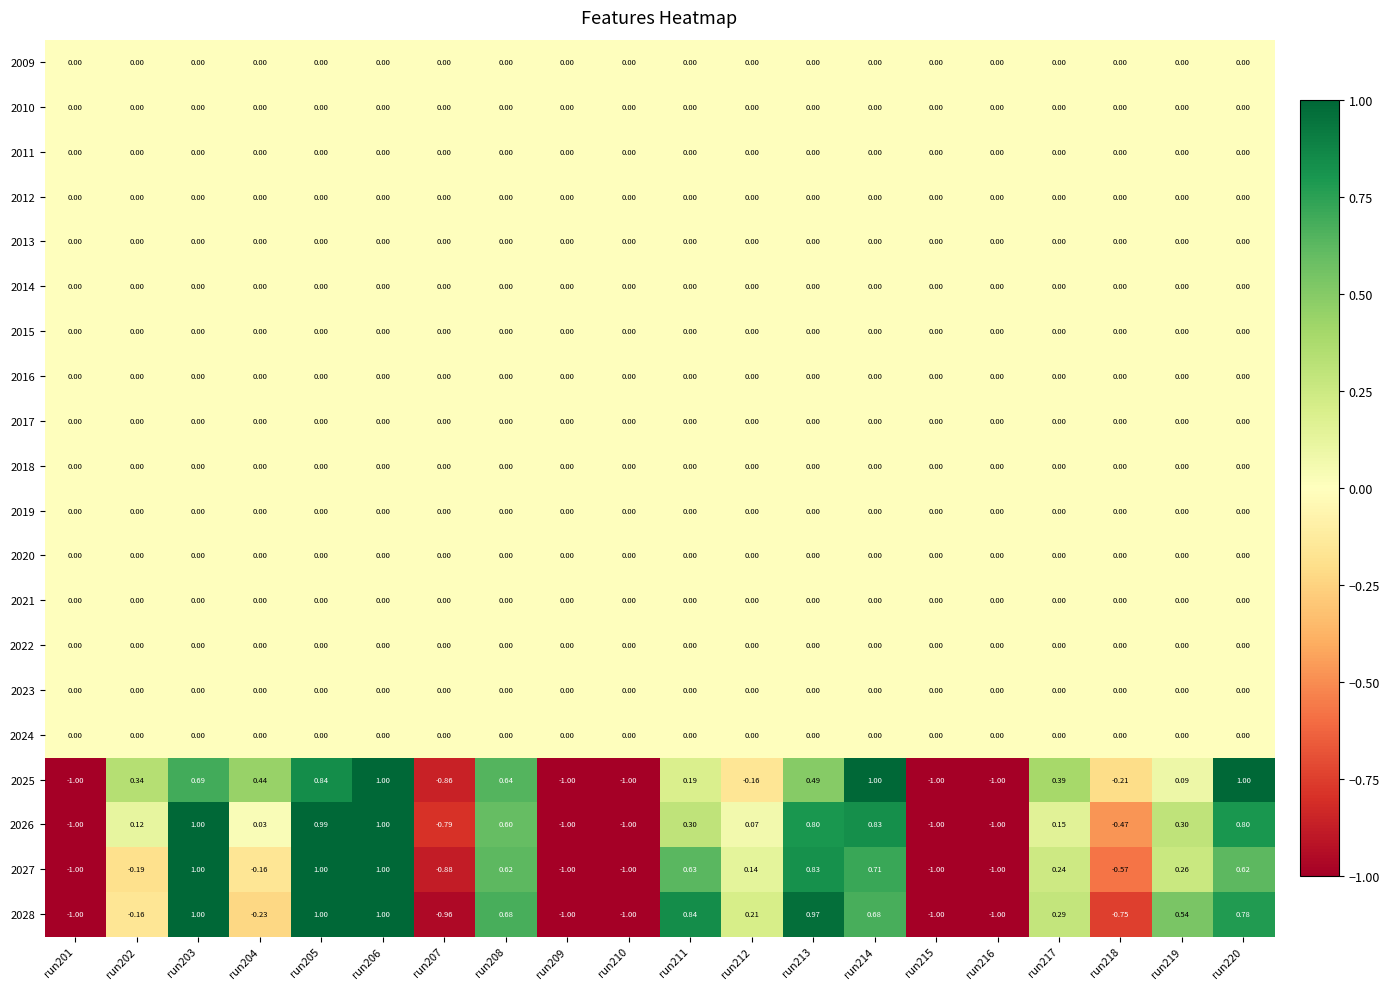

Is the value of 2027 at run218 greater than the value of 2020 at run214?

No